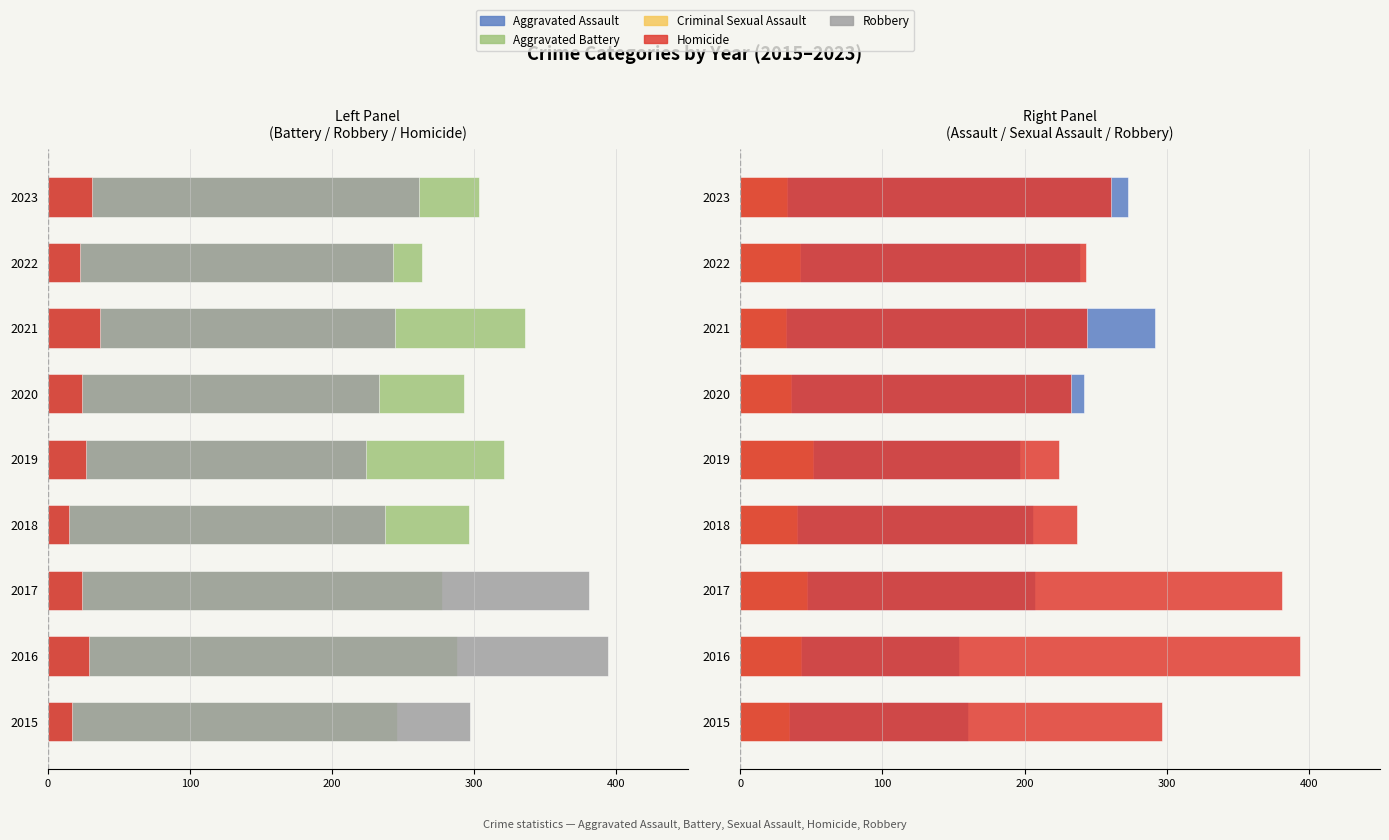

What is the maximum value shown in the chart?

394